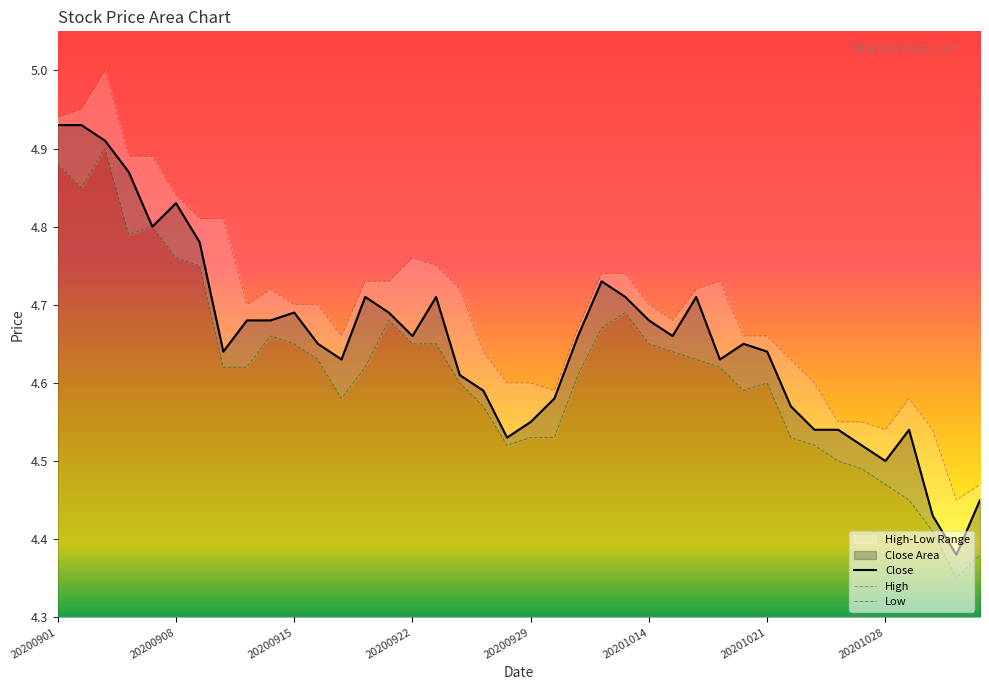

At how many categories does at least one series exceed 4?

40